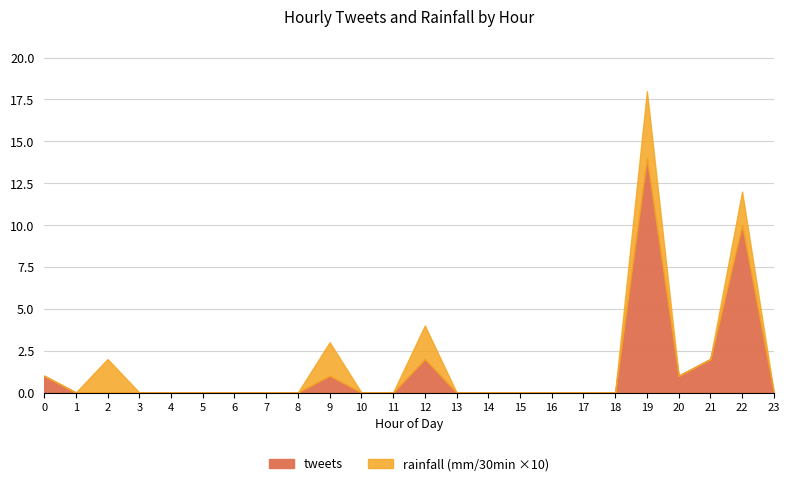

At which label does tweets reach its peak?

19